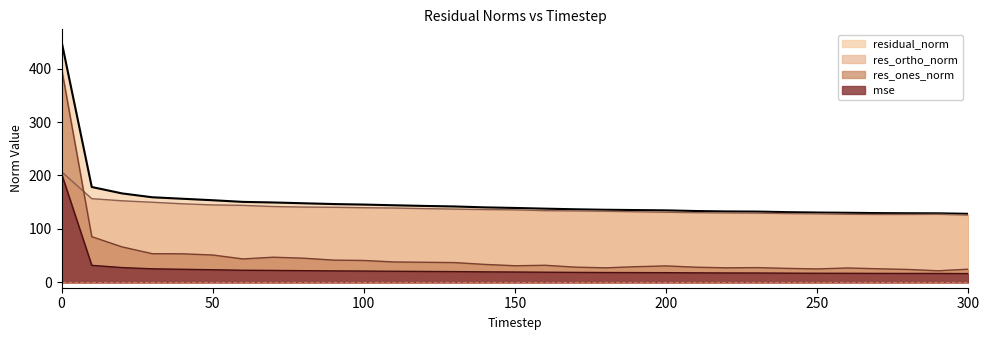

Which category has the lowest value in the res_ortho_norm series?

300